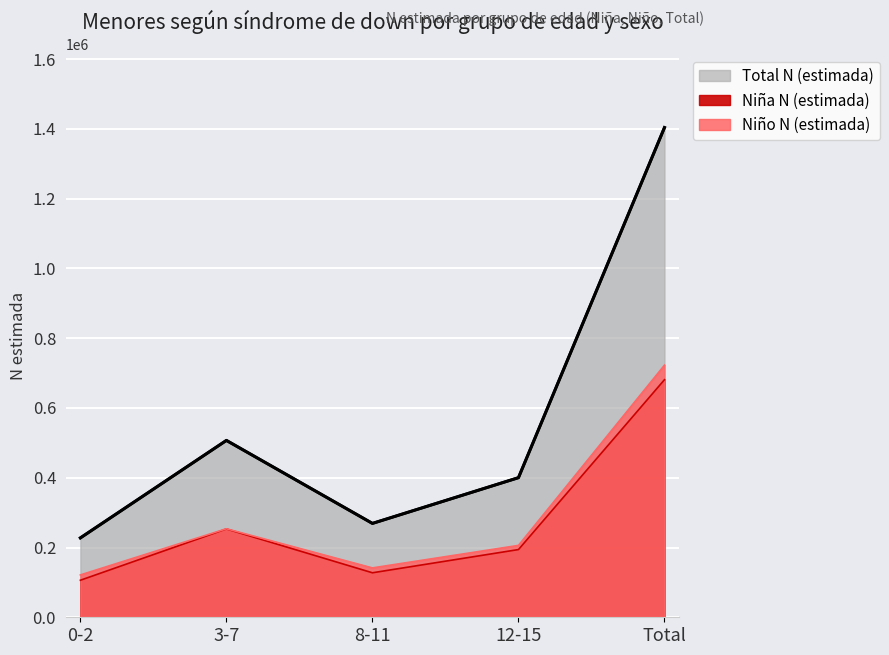

Where is the first local maximum for Niña N (estimada)?

3-7